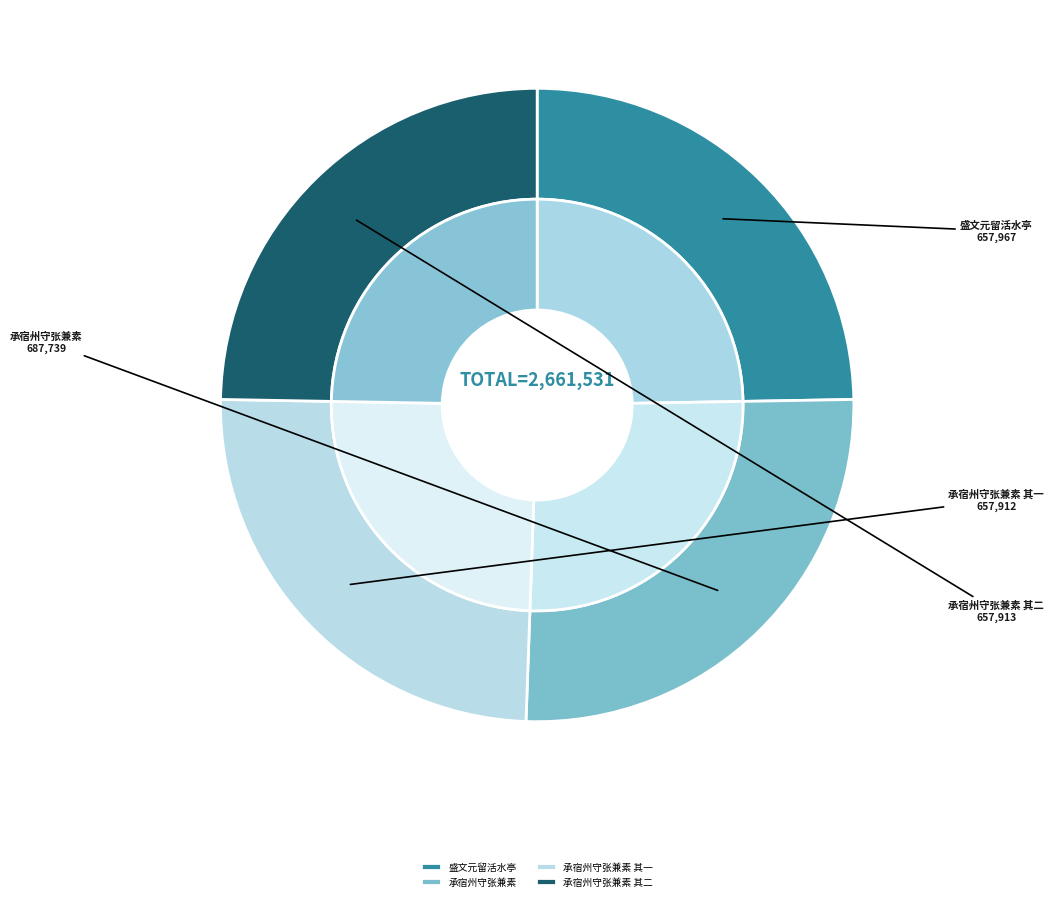

What percentage is the 承宿州守张兼素不远数百里过访坐我草亭数日于其别也诗以送之 slice, to the nearest percent?

26%